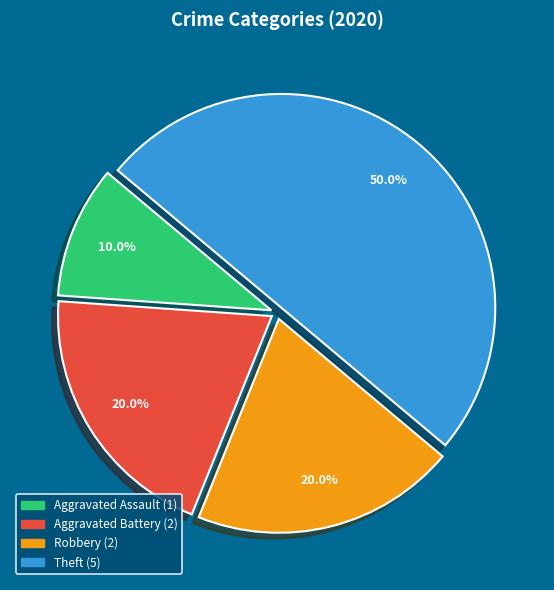

What portion of the pie excludes Theft?

50.0%